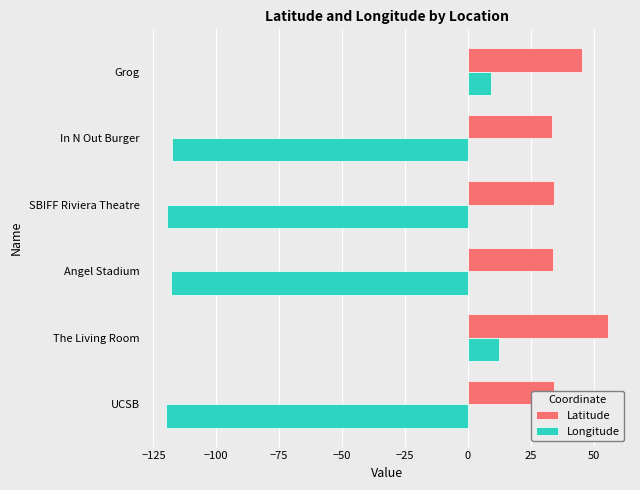

What is the difference between the second highest and minimum values in the Latitude series?

11.9